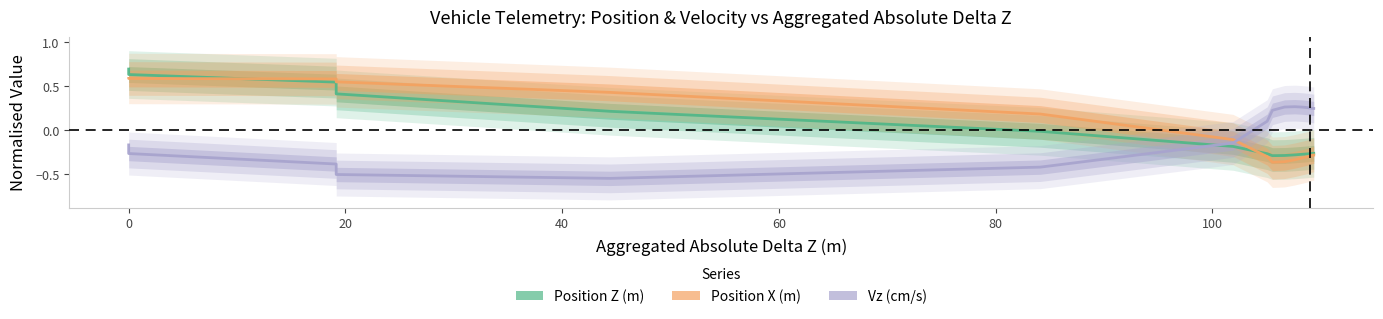

Which series ends up on top after the final intersection of Vz (cm/s) and Position X (m)?

Vz (cm/s)